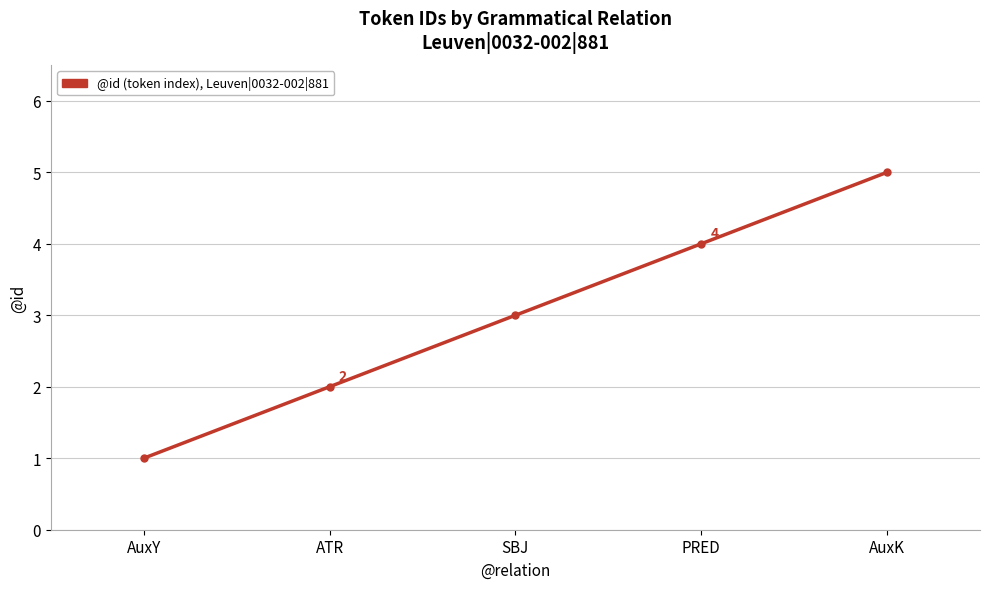

What value does the data have at AuxK?

5